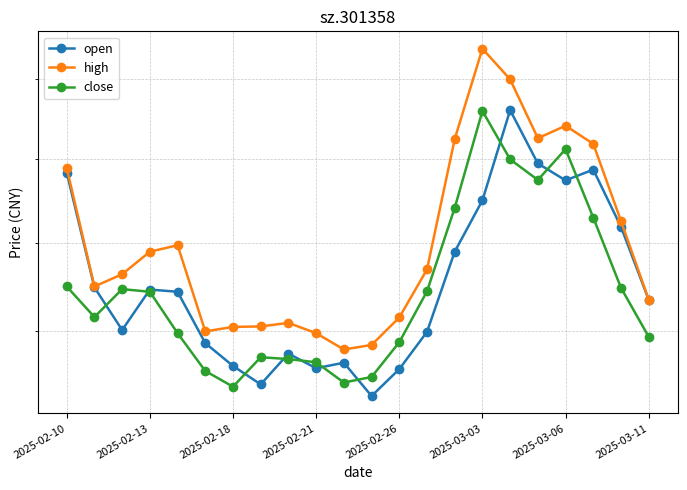

At how many categories does at least one series exceed 39?

22